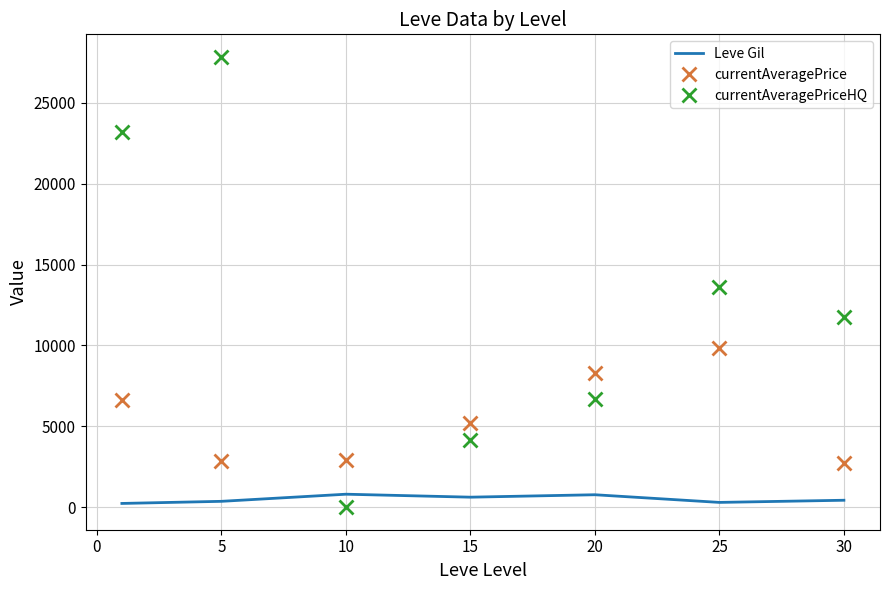

List the series in order of their peak value, highest first.

currentAveragePriceHQ, currentAveragePrice, Leve Gil